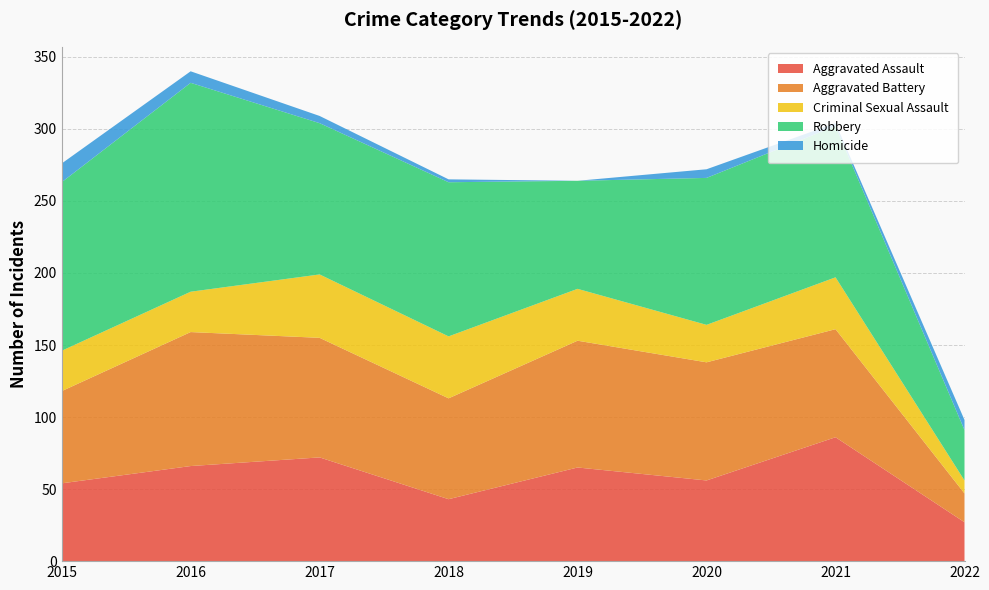

Reading left to right, what are all the values shown in this chart?

Aggravated Assault: 2015=54	2016=66	2017=72	2018=43	2019=65	2020=56	2021=86	2022=27
Aggravated Battery: 2015=64	2016=93	2017=83	2018=70	2019=88	2020=82	2021=75	2022=20
Criminal Sexual Assault: 2015=28	2016=28	2017=44	2018=43	2019=36	2020=26	2021=36	2022=9
Robbery: 2015=117	2016=145	2017=105	2018=107	2019=75	2020=102	2021=105	2022=35
Homicide: 2015=13	2016=8	2017=5	2018=2	2019=0	2020=6	2021=2	2022=7